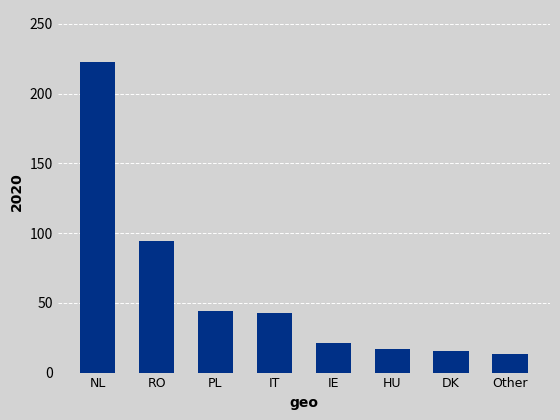

What is the change in value from RO to PL?

-50.7